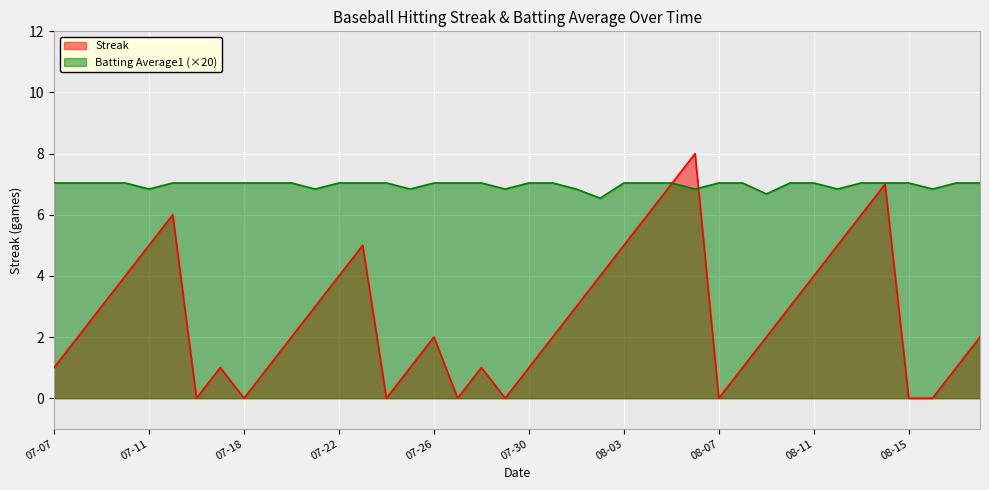

Which series has the largest range (max minus min)?

Streak